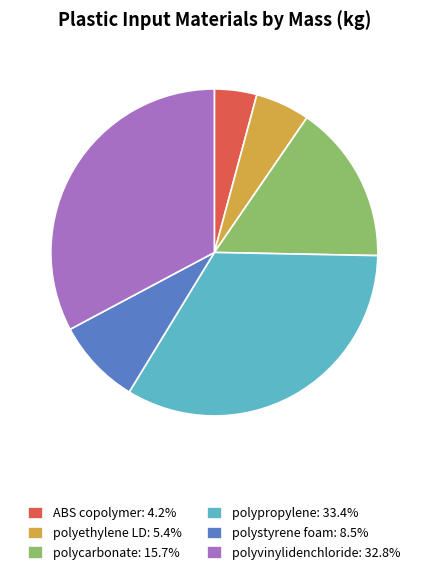

Is polycarbonate: 15.7% the majority of the pie?

No